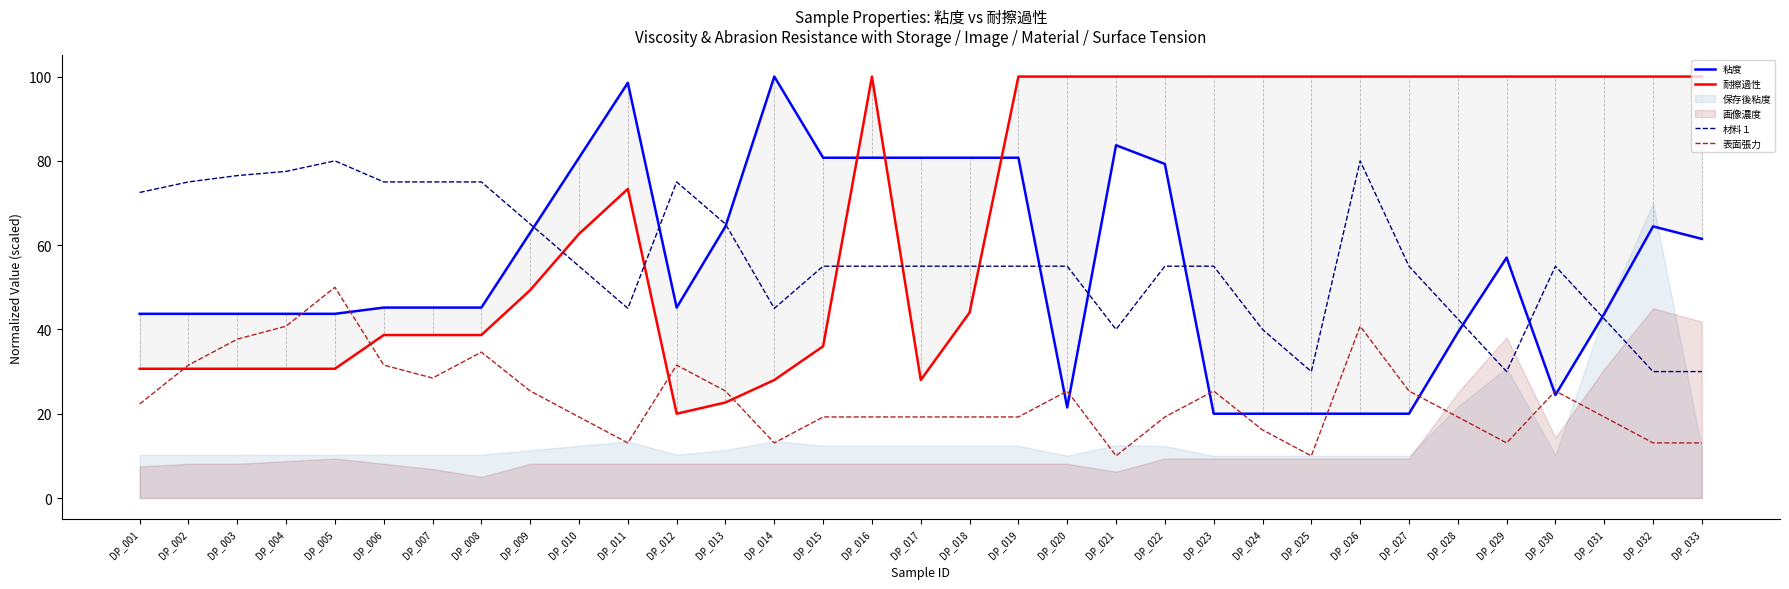

How many data points in 耐擦過性 are above 73?

17